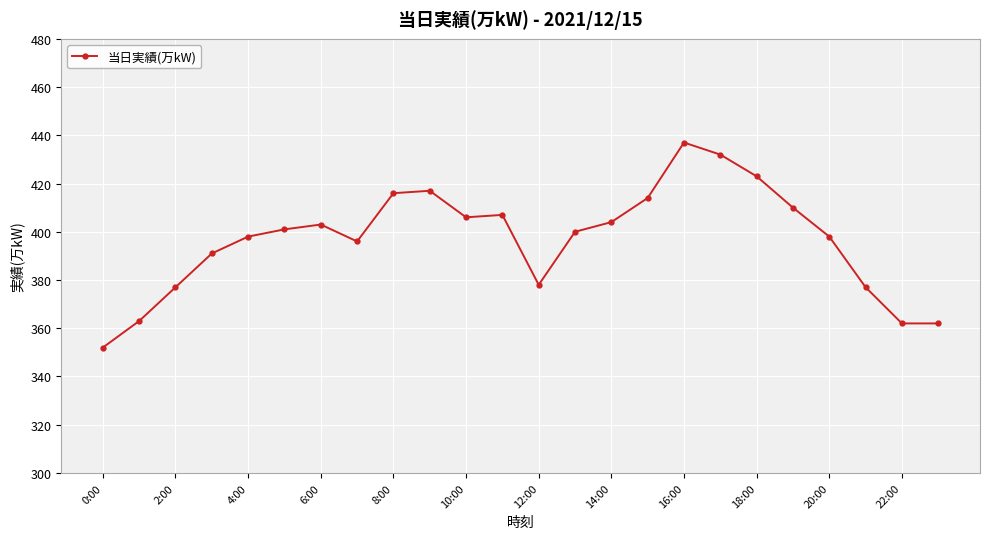

True or false: the data has more than 1 interior local peaks.

True